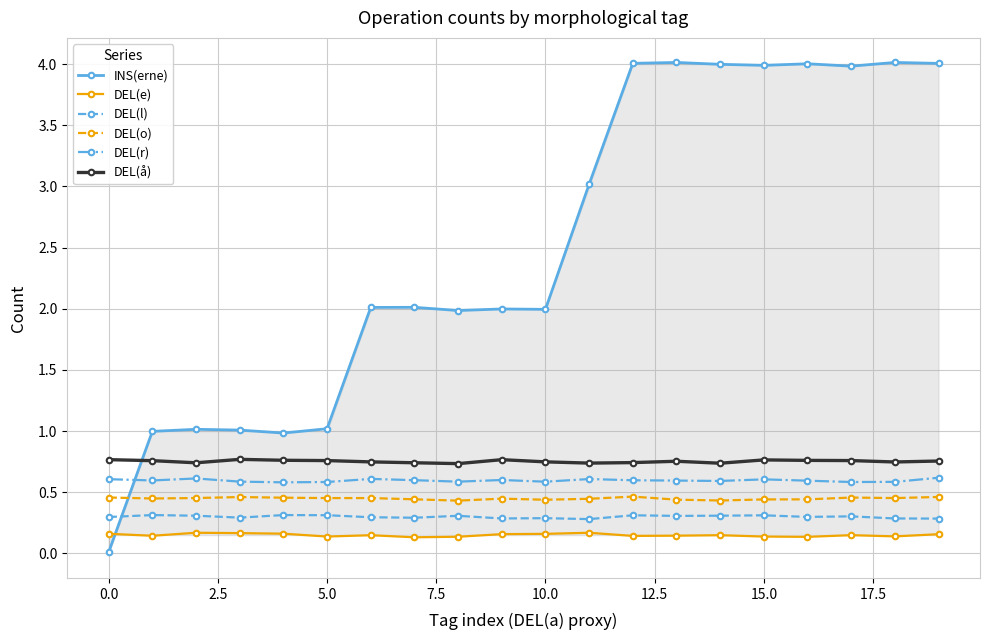

How many intersections are there between INS(erne) and DEL(r)?

1